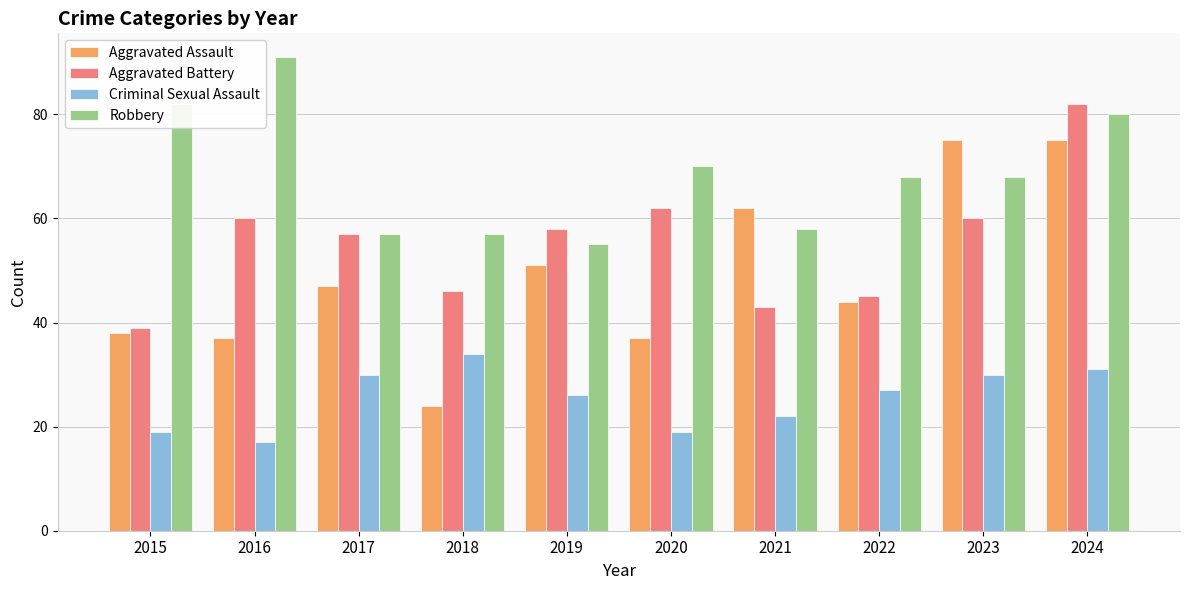

How many groups of bars are there?

10